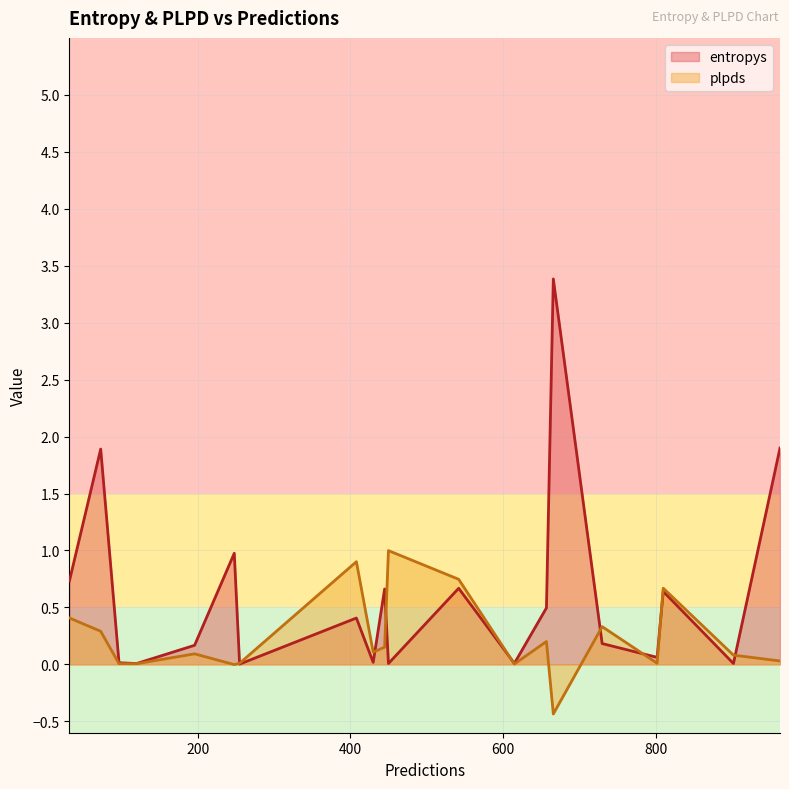

Between 248 and 810, which is larger?

248